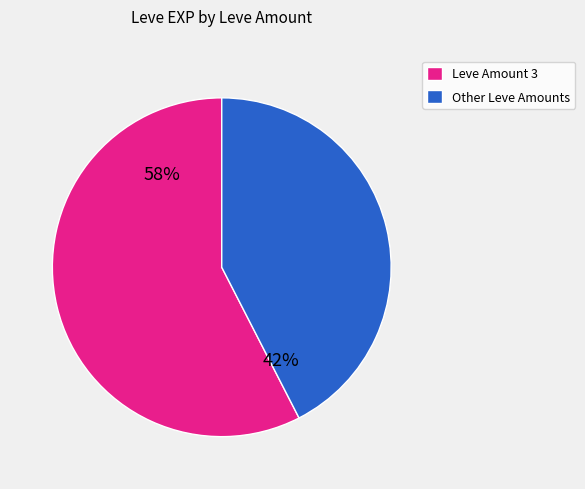

Which category has the biggest portion of the pie?

Leve Amount 3